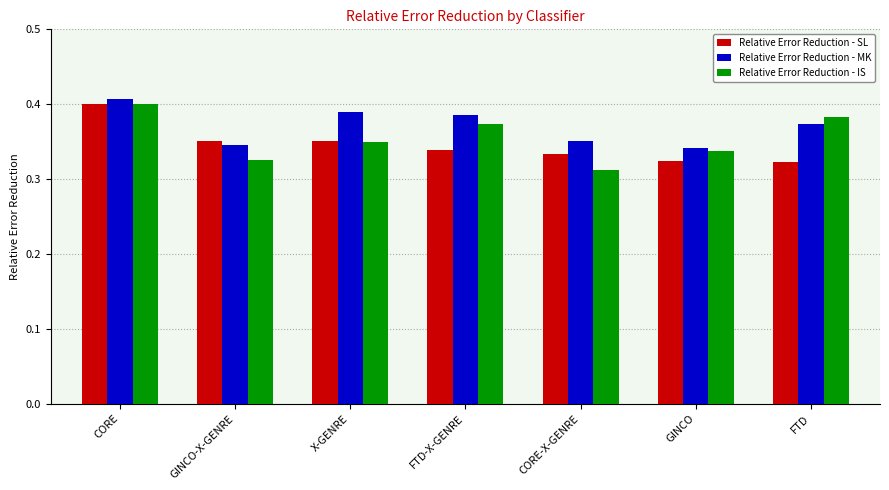

Rank the series at GINCO from lowest to highest value.

Relative Error Reduction - SL, Relative Error Reduction - IS, Relative Error Reduction - MK